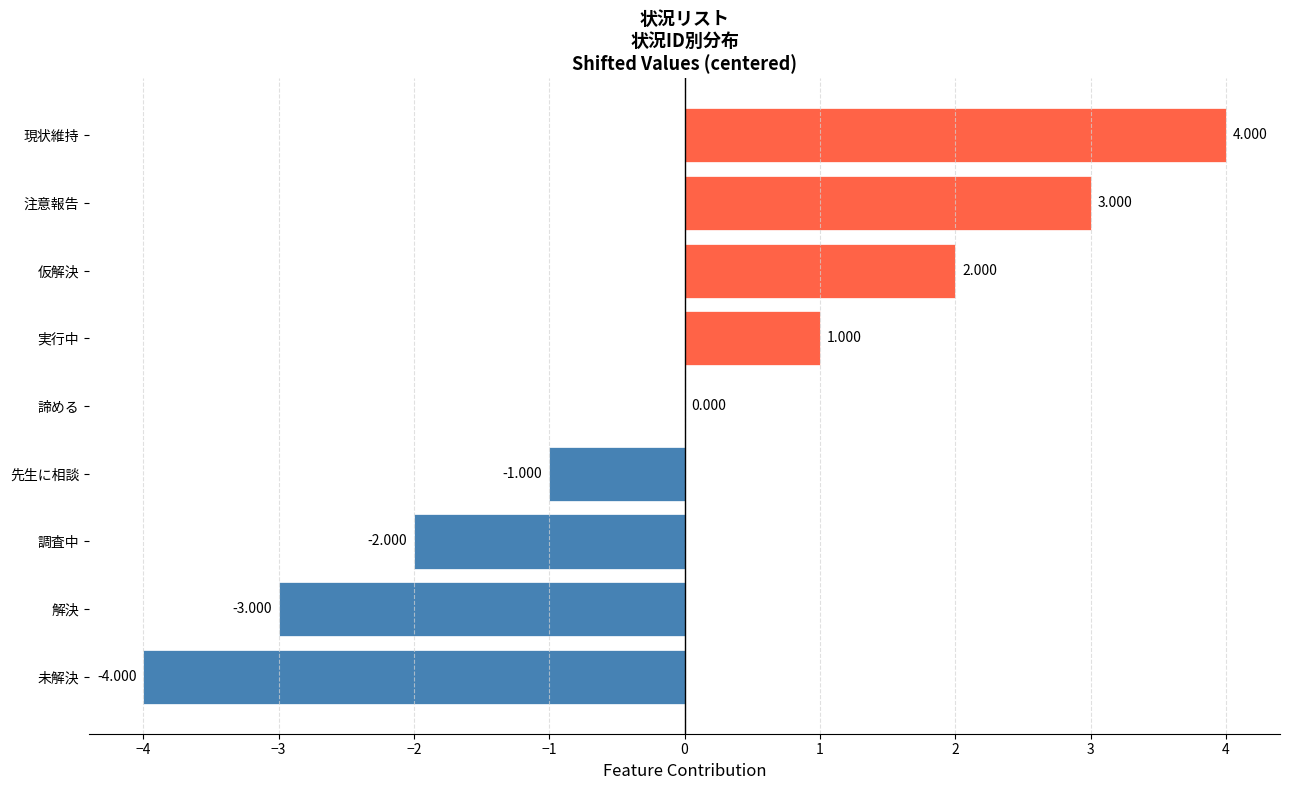

At which category does the chart reach its peak across all series?

現状維持